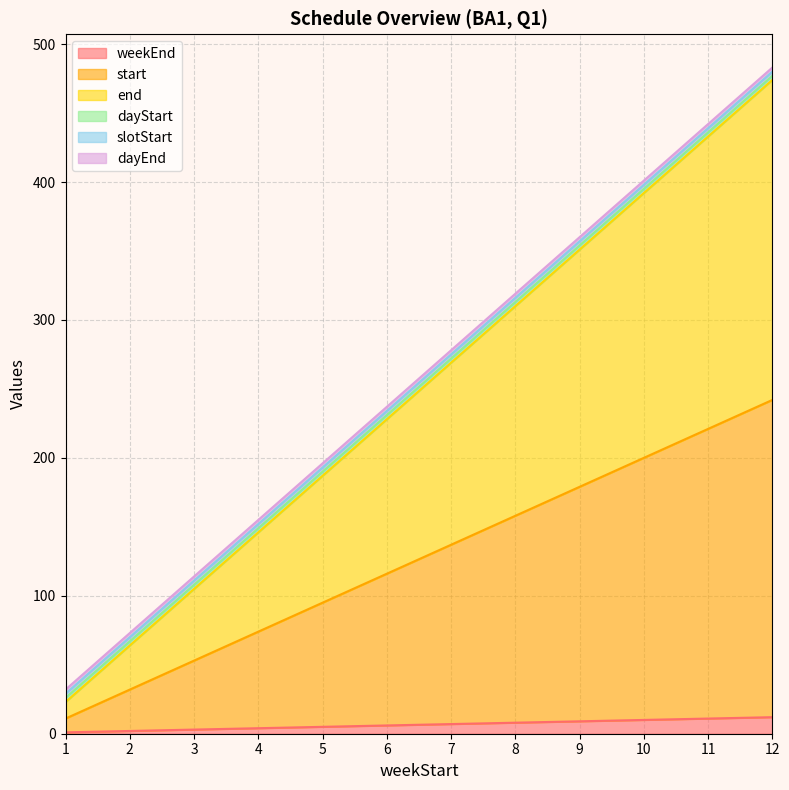

Which series changed the most between 4 and 10?

end